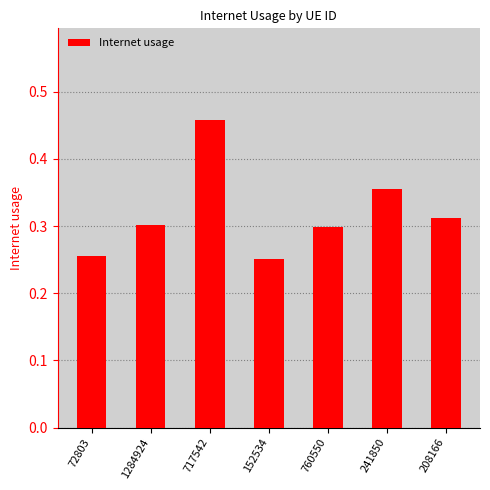

What is the sum of all values?

2.2